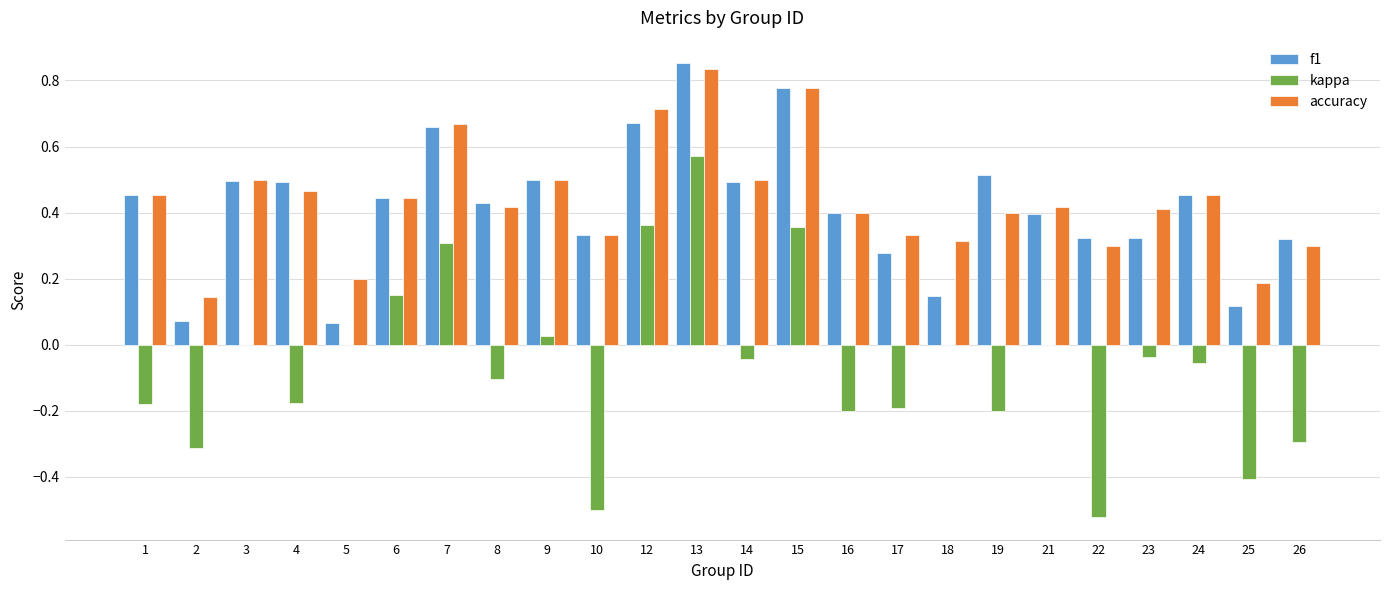

What is the sum of all kappa values?

-1.4